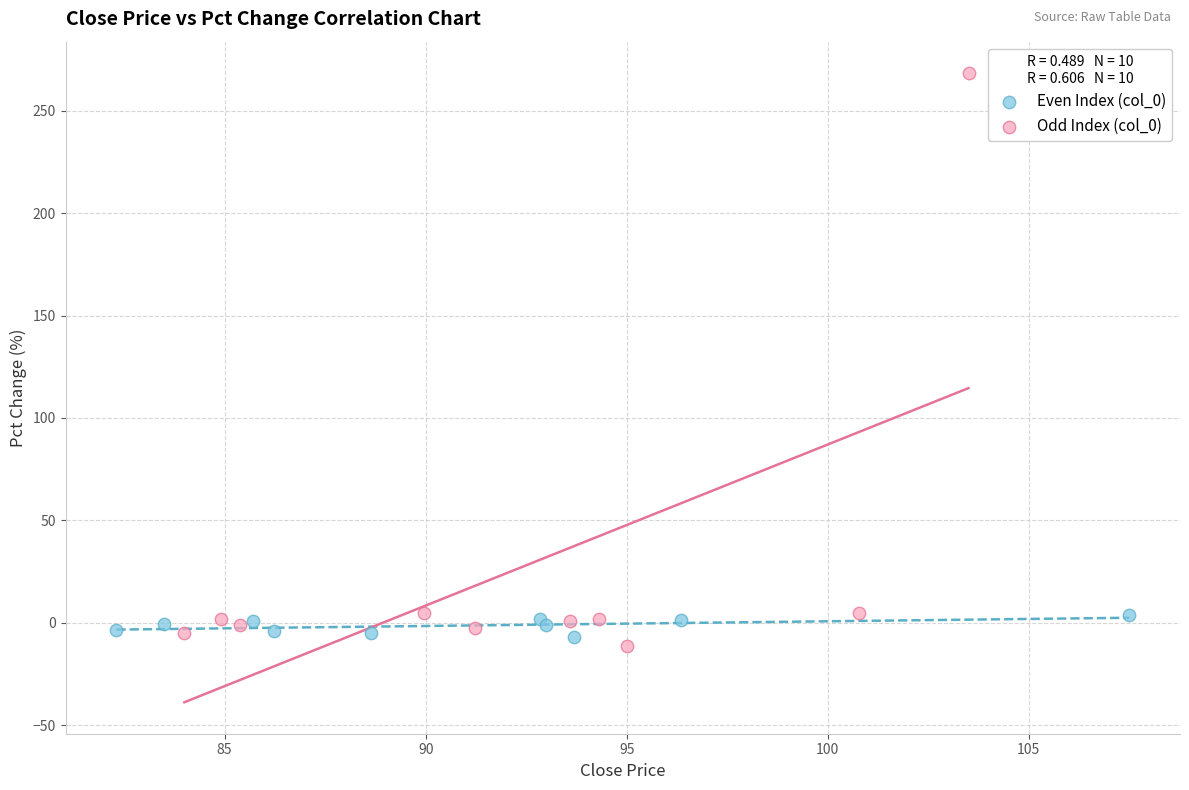

Which series has the largest Y range (max minus min)?

Odd Index (col_0)